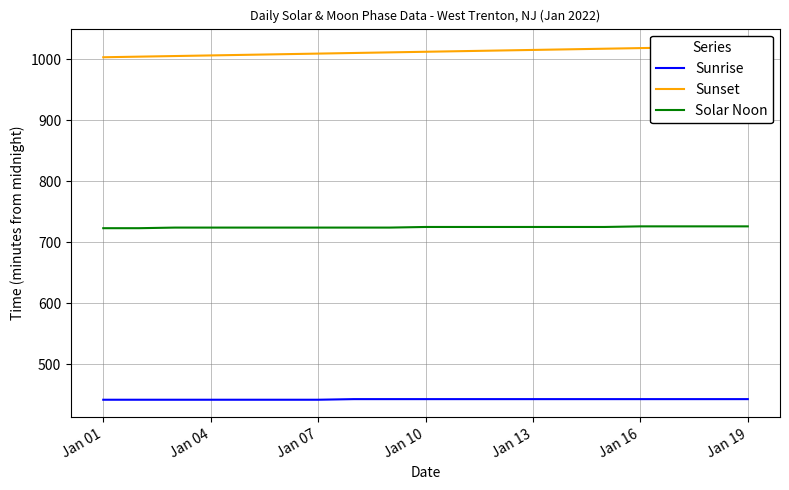

How many lines are shown in the chart?

3